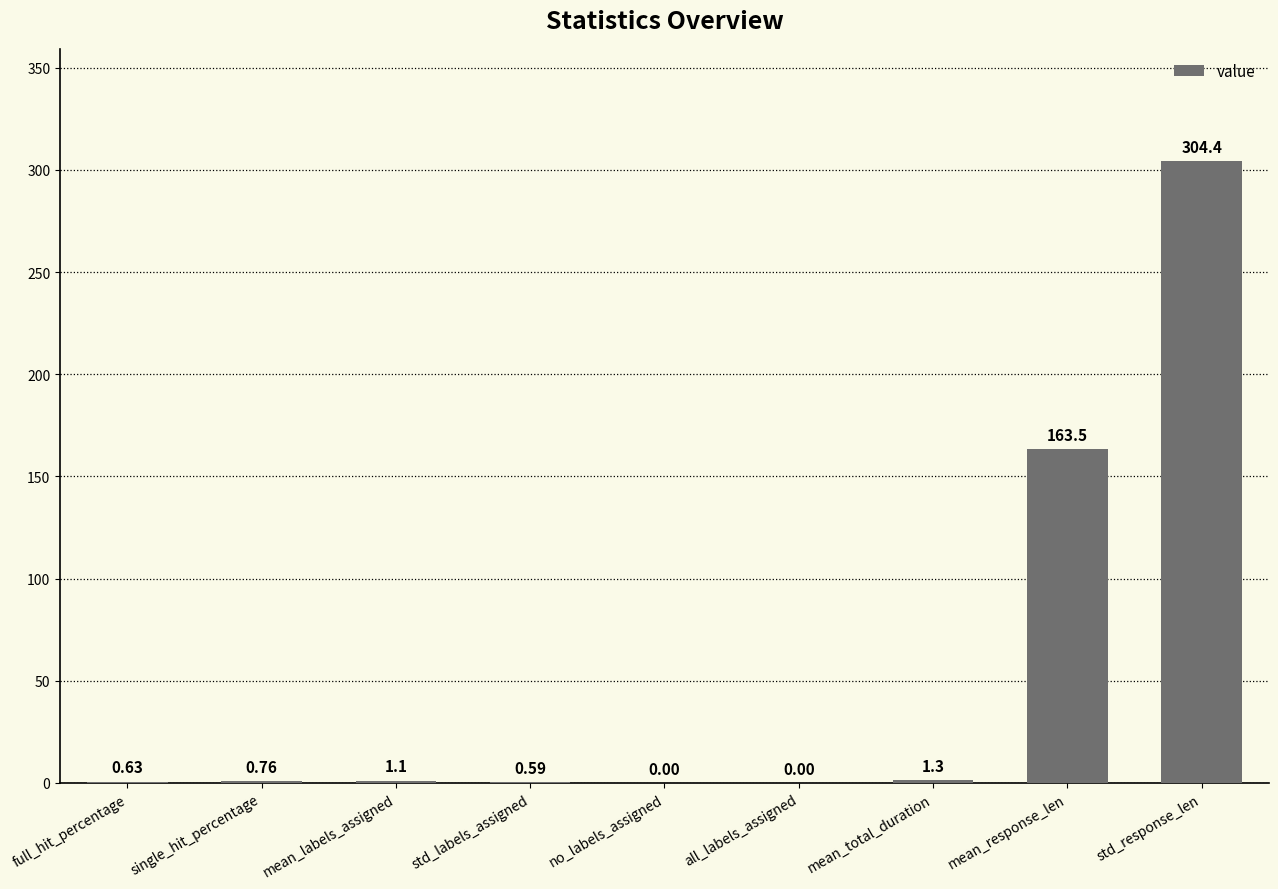

Which category has the highest value across all series?

std_response_len